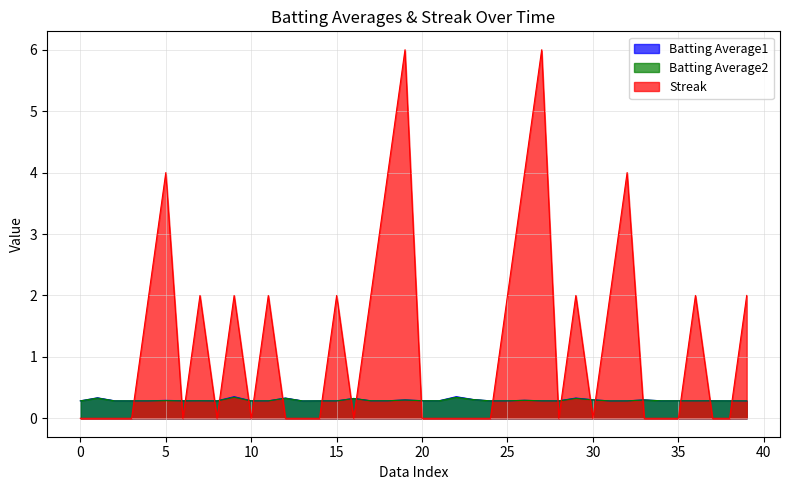

What is the minimum value for Batting Average2?

0.3